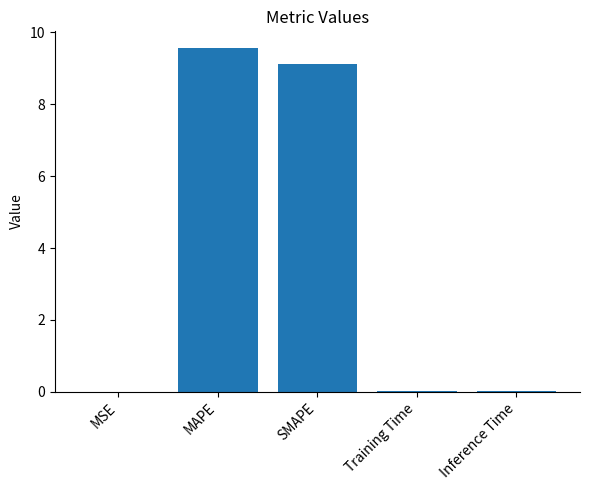

What is the difference between the values at MAPE and MSE?

9.6